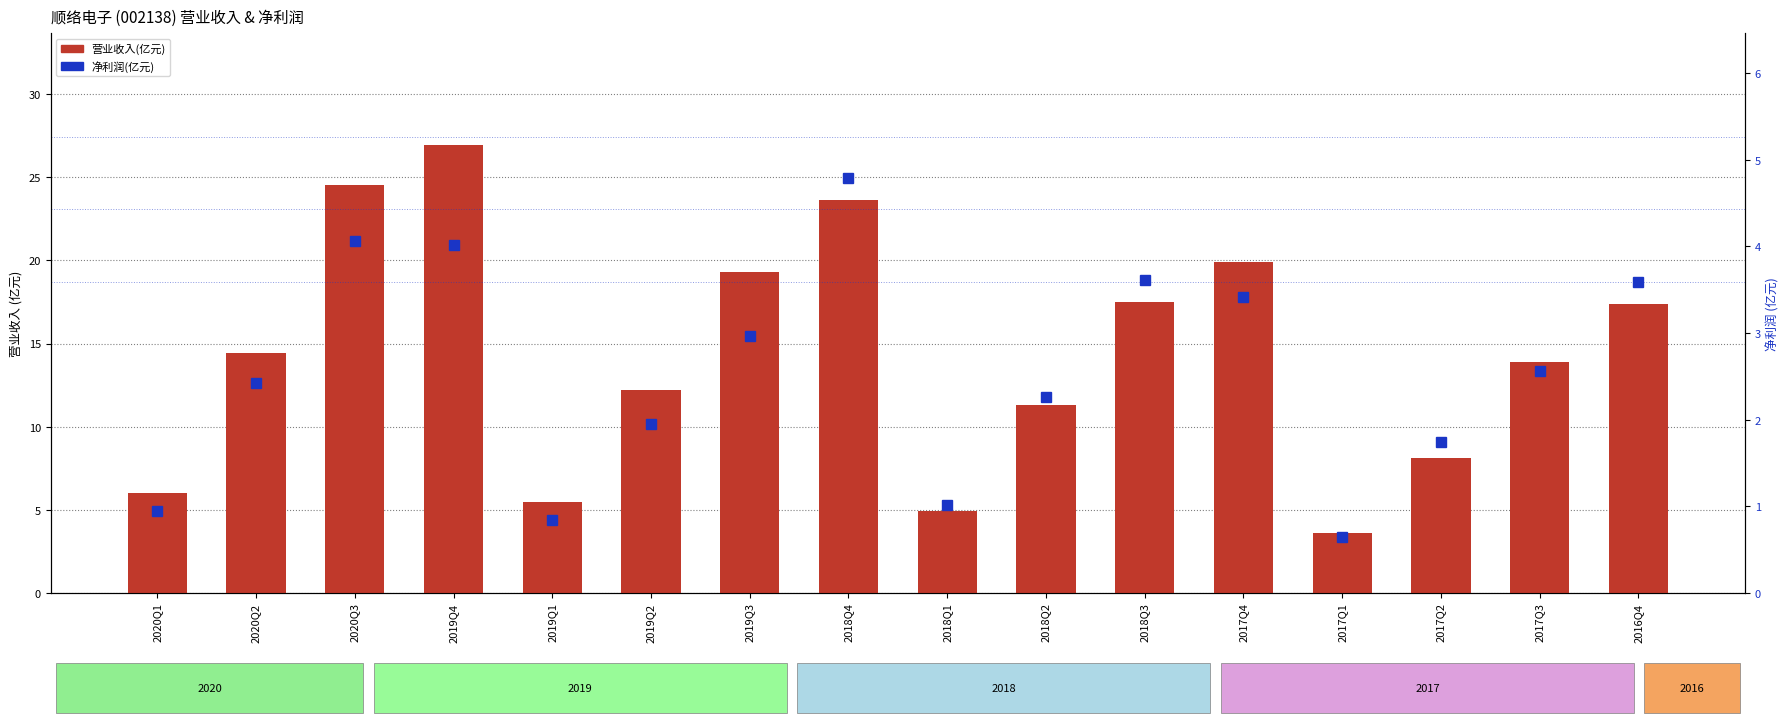

Reading left to right, list all the values displayed in this chart.

营业收入(亿元): 2020Q1=6.0	2020Q2=14.4	2020Q3=24.5	2019Q4=26.9	2019Q1=5.4	2019Q2=12.2	2019Q3=19.3	2018Q4=23.6	2018Q1=4.9	2018Q2=11.3	2018Q3=17.5	2017Q4=19.9	2017Q1=3.6	2017Q2=8.1	2017Q3=13.9	2016Q4=17.4
净利润(亿元): 2020Q1=0.9	2020Q2=2.4	2020Q3=4.1	2019Q4=4.0	2019Q1=0.8	2019Q2=2.0	2019Q3=3.0	2018Q4=4.8	2018Q1=1.0	2018Q2=2.3	2018Q3=3.6	2017Q4=3.4	2017Q1=0.6	2017Q2=1.7	2017Q3=2.6	2016Q4=3.6